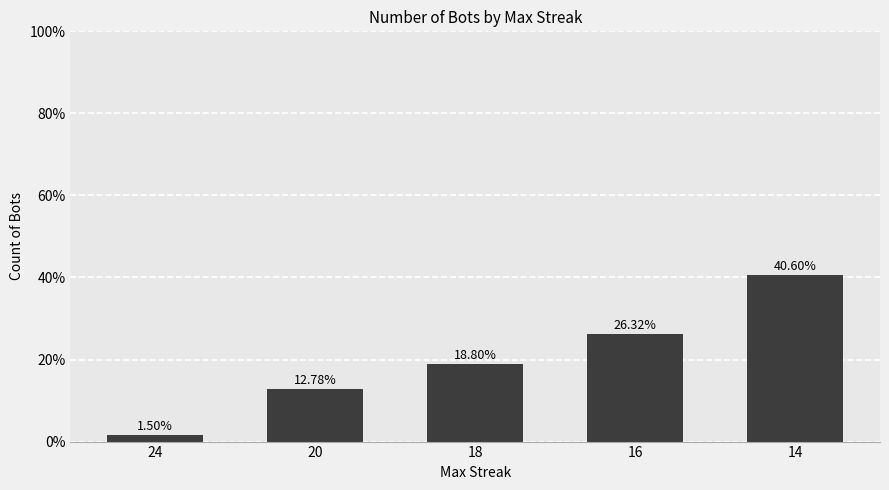

The value at 16 is 34.8. True or false?

False